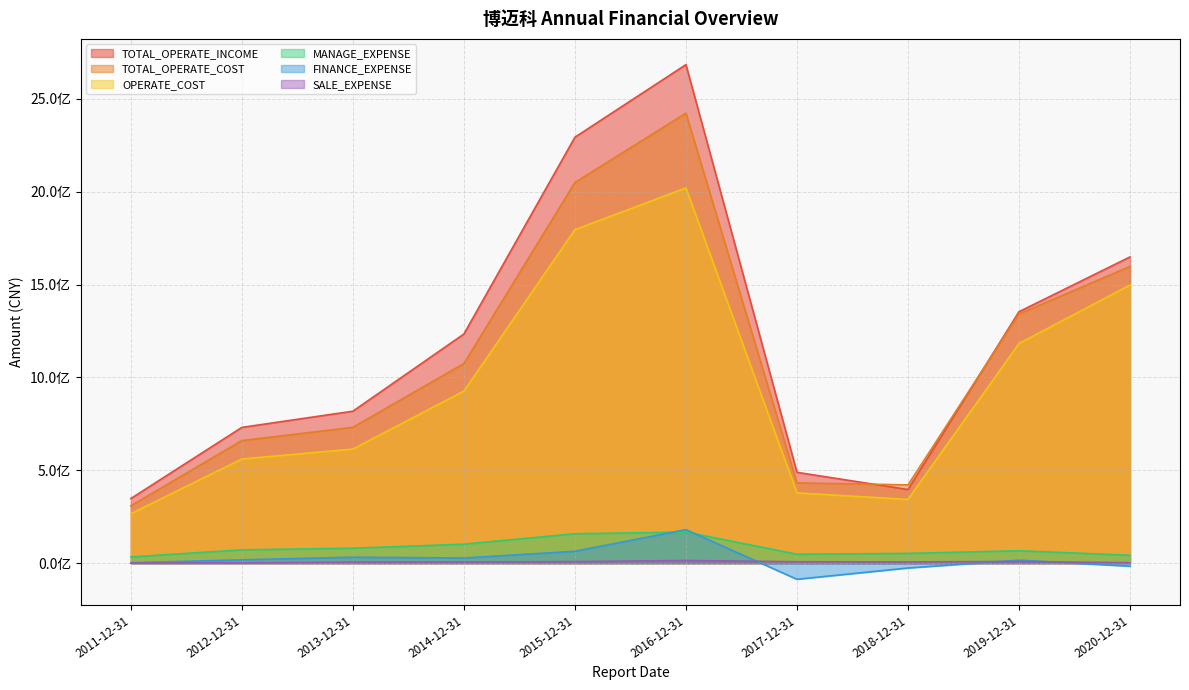

How many distinct data groups are displayed?

6